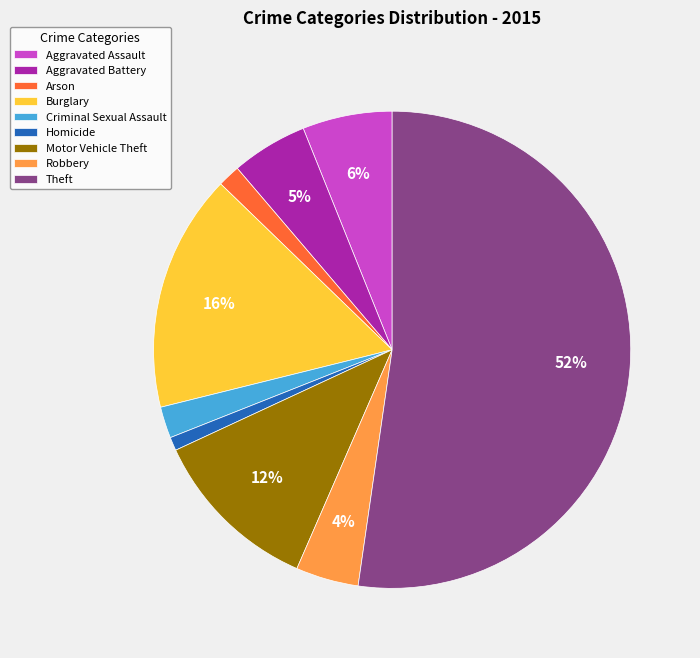

Which category has the smallest portion of the pie?

Homicide